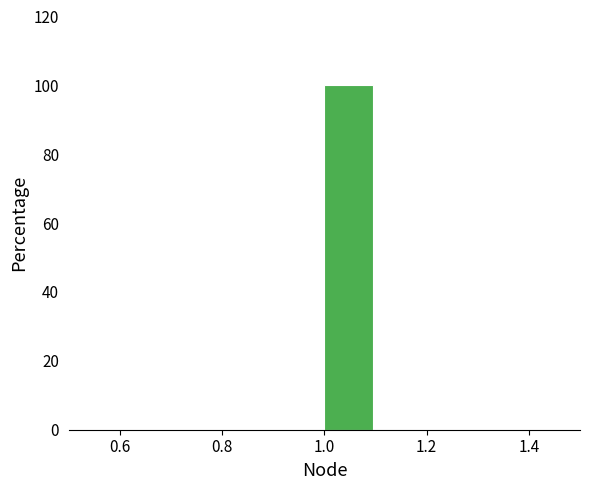

Reading left to right, list every bar in this chart as the range it spans on the x-axis followed by its height. The values are not printed on the chart, so give them approximately, as read against the axis.

0.5 to 0.6: 0
0.6 to 0.7: 0
0.7 to 0.8: 0
0.8 to 0.9: 0
0.9 to 1.0: 0
1.0 to 1.1: 100
1.1 to 1.2: 0
1.2 to 1.3: 0
1.3 to 1.4: 0
1.4 to 1.5: 0